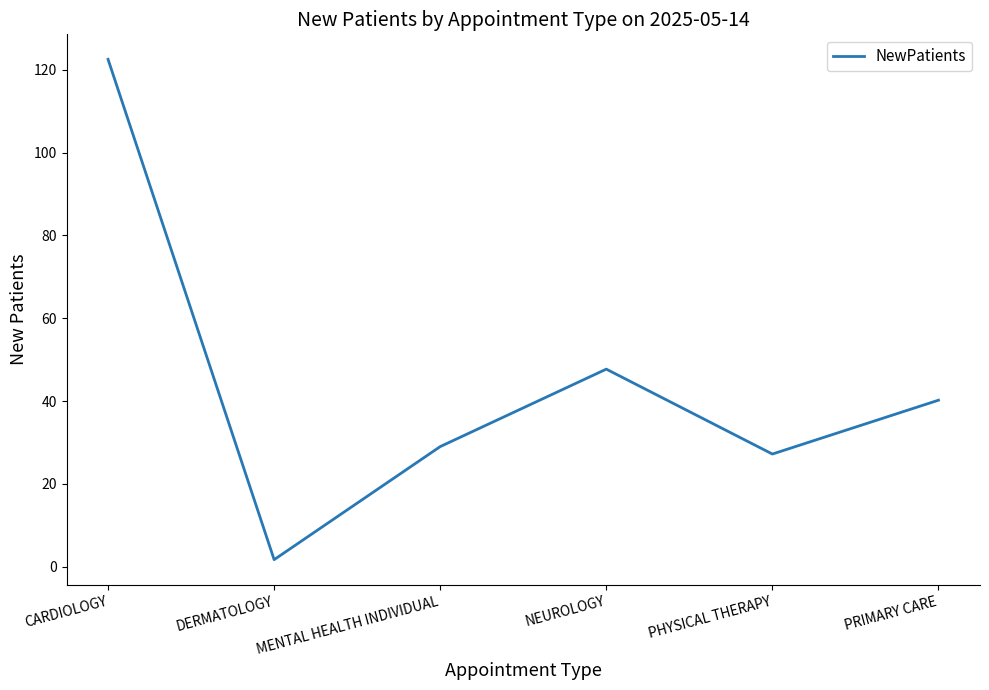

Reading left to right, list all the values displayed in this chart.

CARDIOLOGY=122.5	DERMATOLOGY=1.7	MENTAL HEALTH INDIVIDUAL=29.0	NEUROLOGY=47.7	PHYSICAL THERAPY=27.2	PRIMARY CARE=40.2